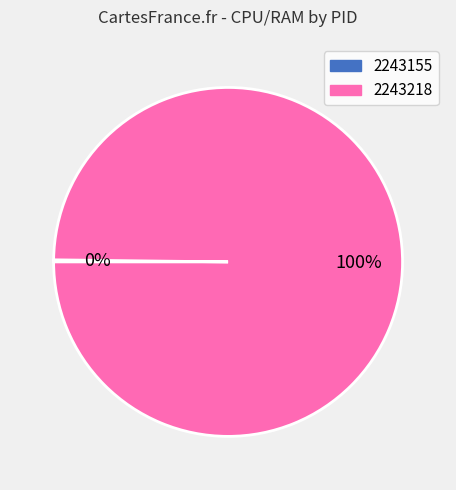

What percentage is the 2243218 slice, to the nearest percent?

100%